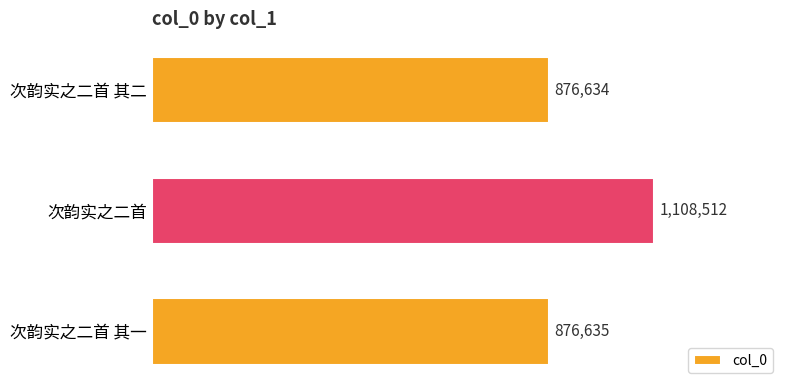

Count the number of values greater than 876635.

1